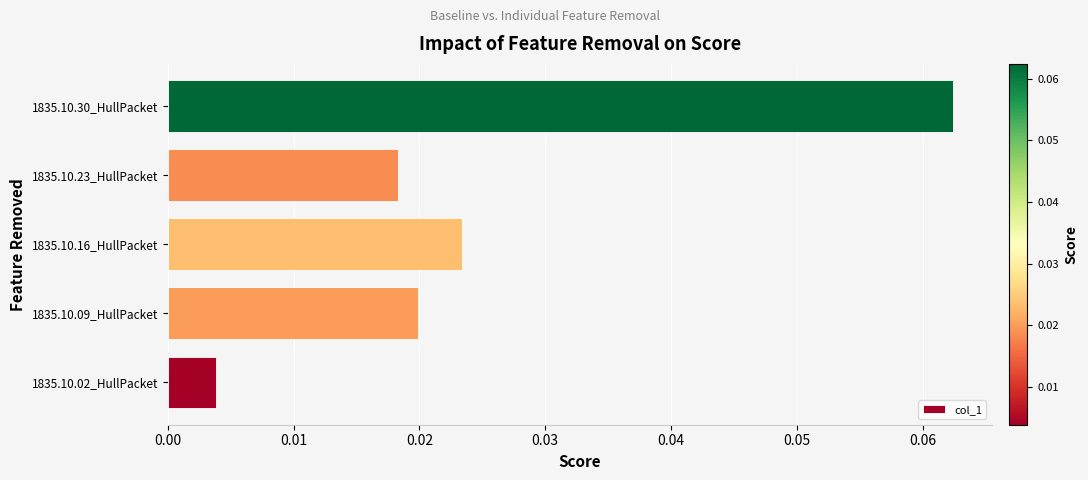

At which category does the chart reach its peak across all series?

1835.10.30_HullPacket